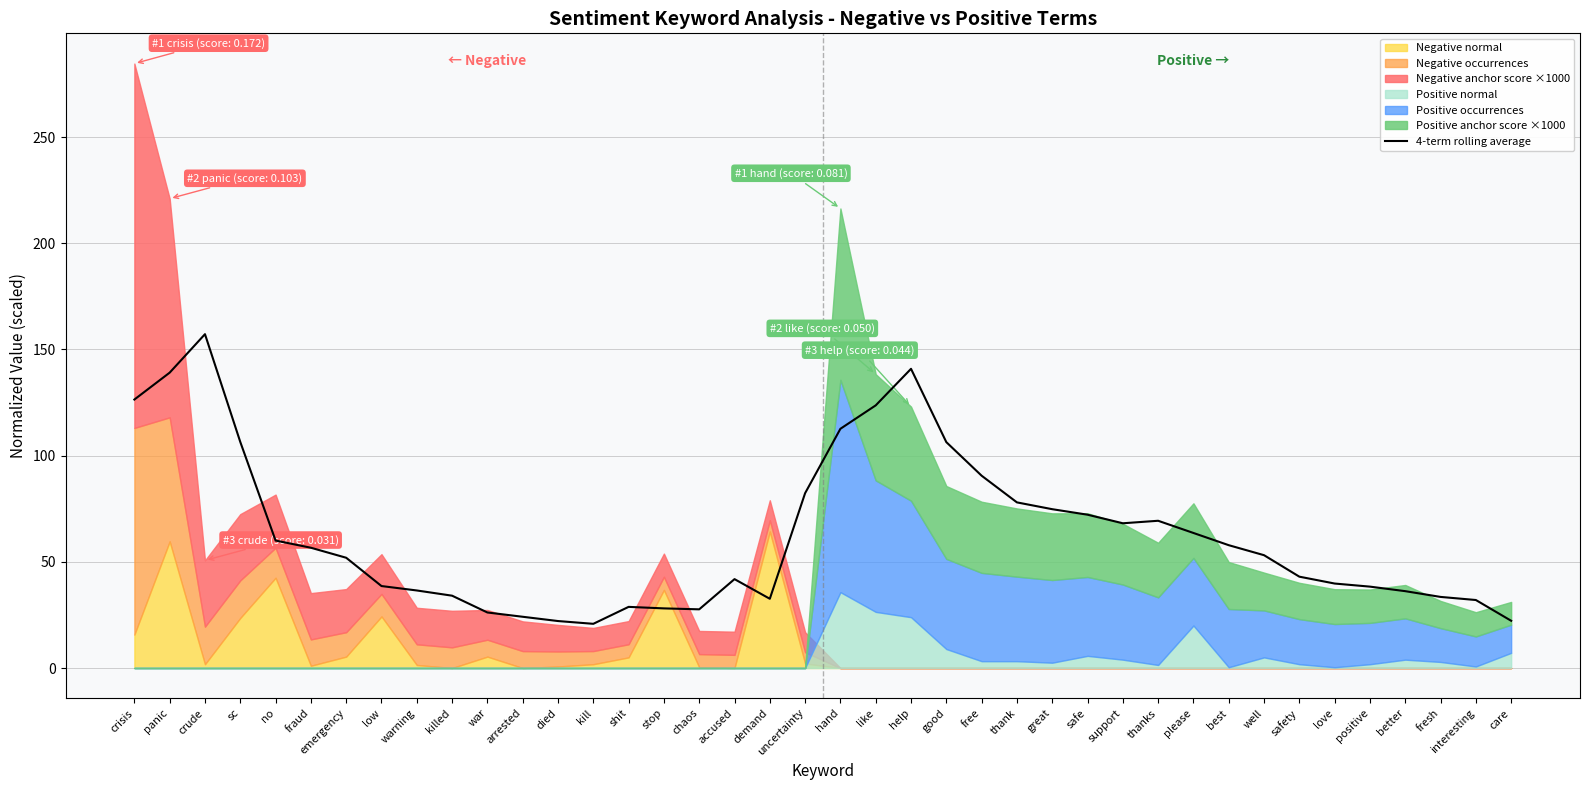

At which label is the value closest to 89?

free